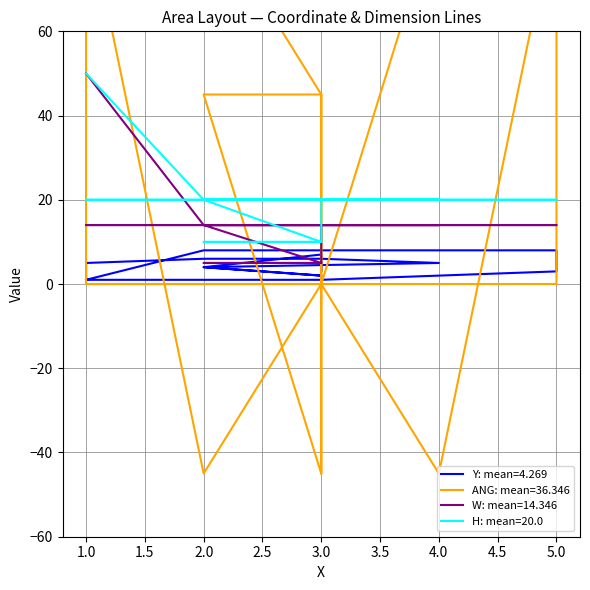

What is the smallest value displayed?

-45